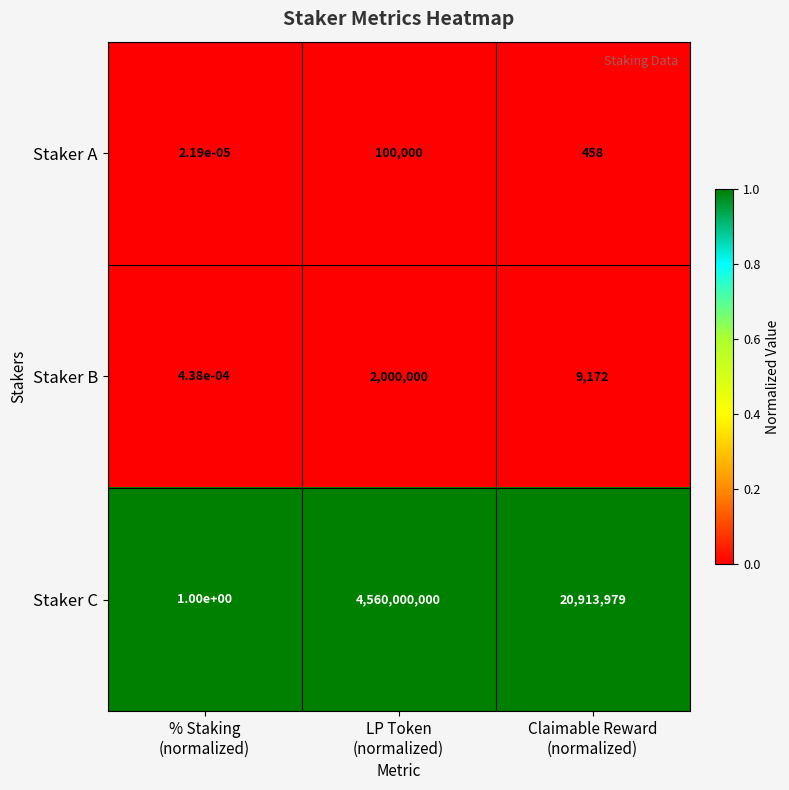

Which series has the largest total across all categories?

Staker C